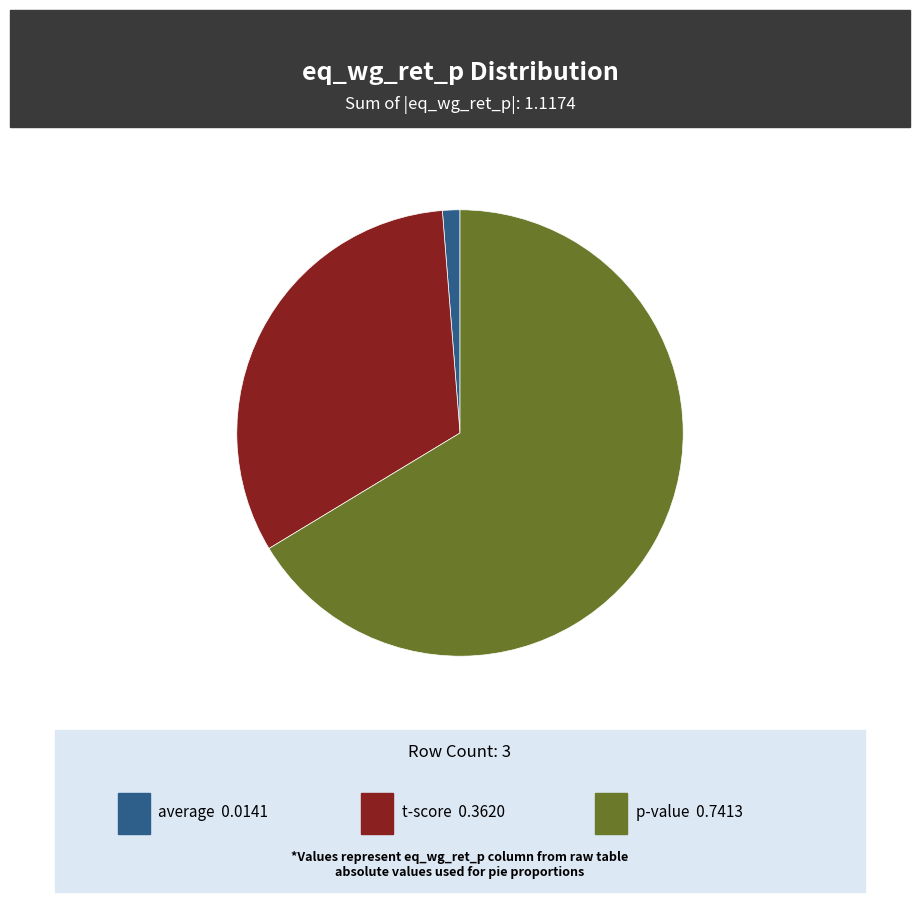

Is there any slice that represents more than half of the pie?

Yes